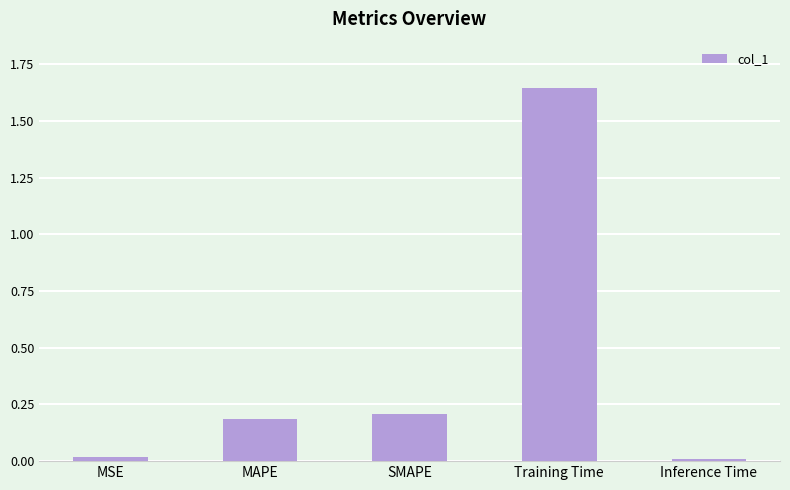

Count the number of categories in the chart.

5